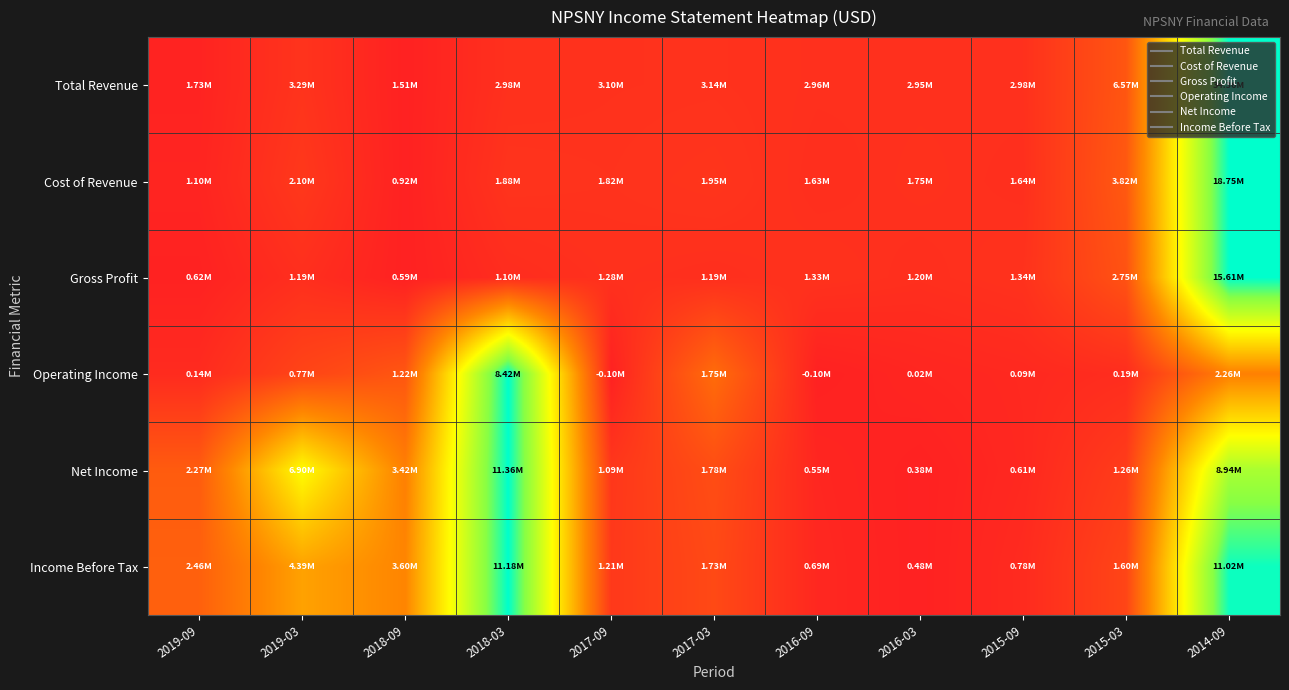

How many categories are shown in the chart?

11